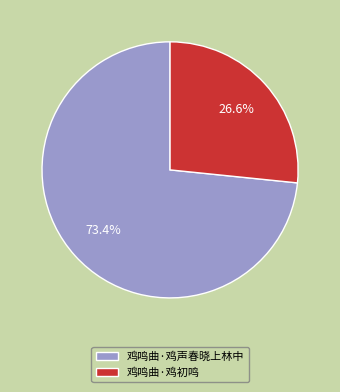

What is the ratio of the value at 鸡鸣曲·鸡声春晓上林中 to the value at 鸡鸣曲·鸡初鸣?

2.8